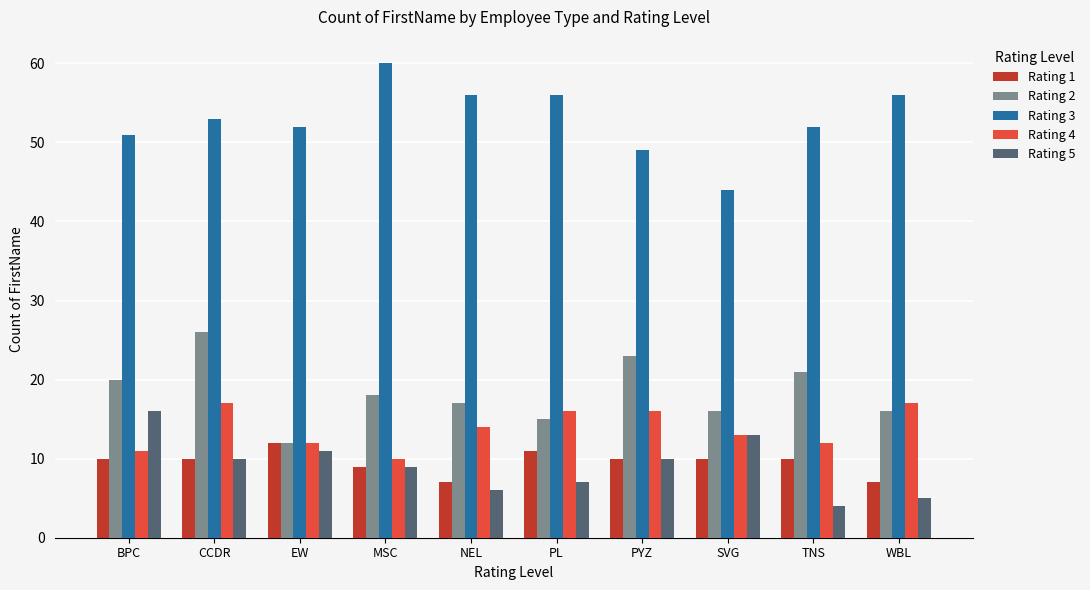

What is the difference between the second highest and second lowest values in the Rating 3 series?

7